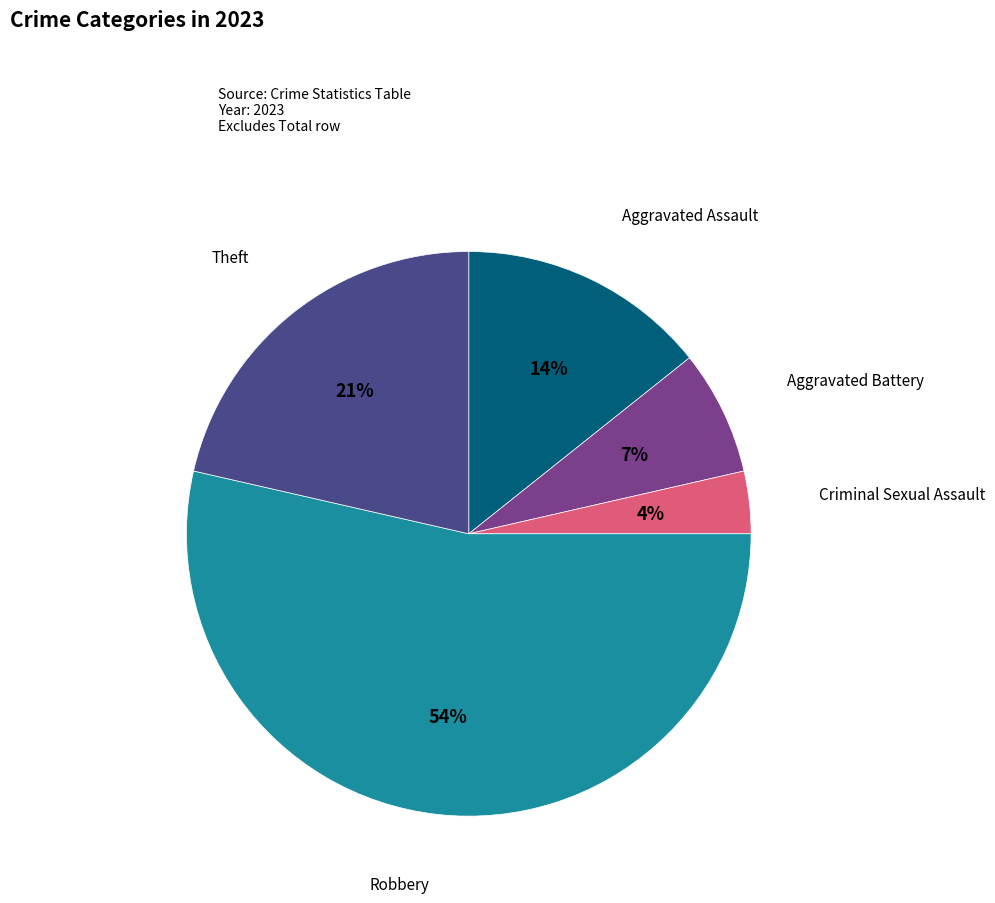

To the nearest percent, what is the average slice percentage?

20%